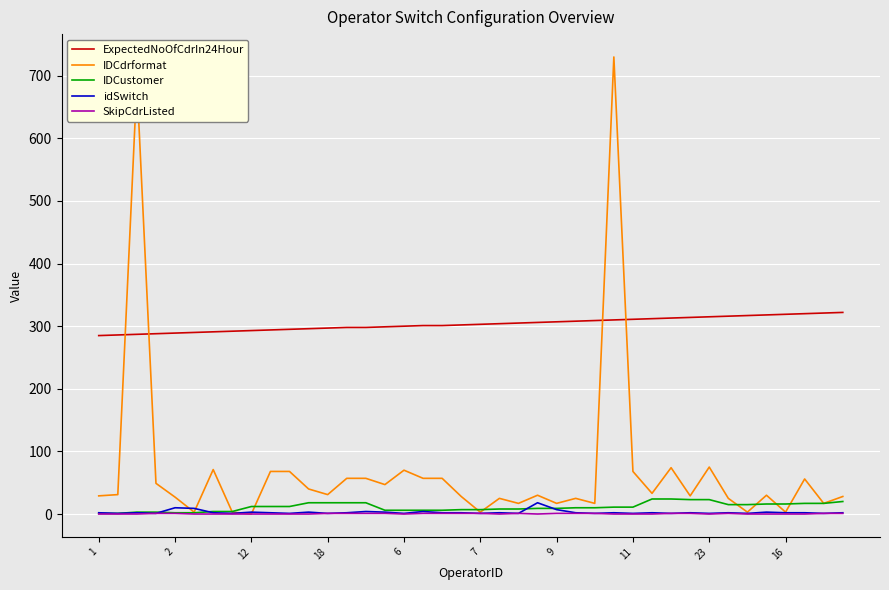

What is the maximum value shown in the chart?

730